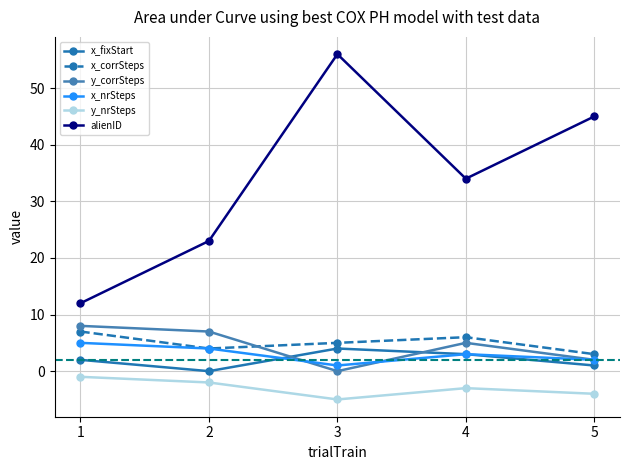

Does the chart display data point markers on the line(s)?

Yes